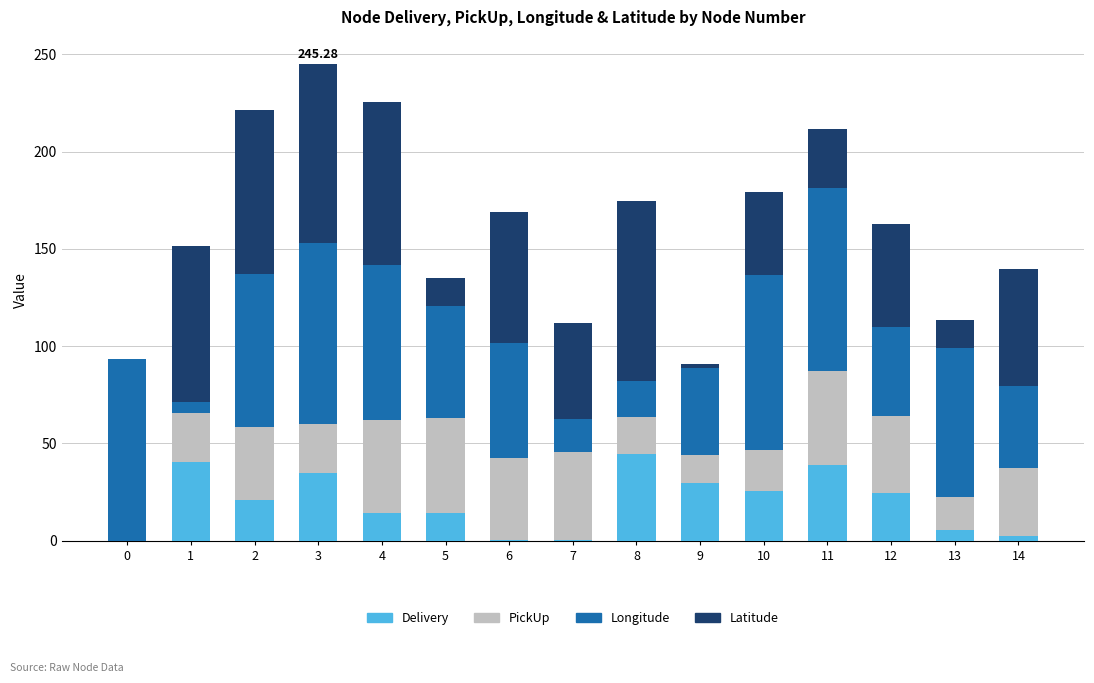

Which series has the largest total across all categories?

Longitude